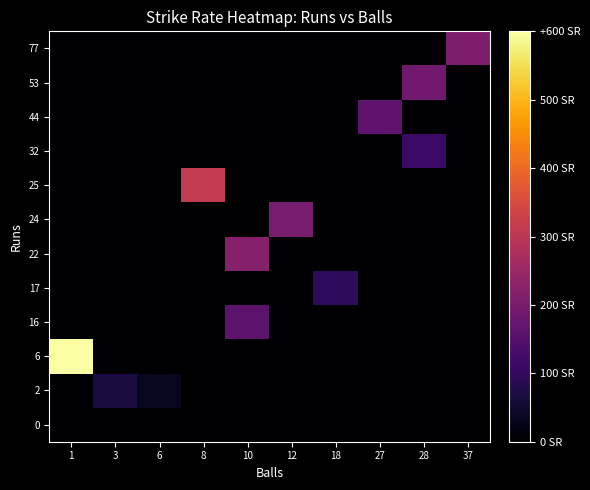

Reading left to right, list all the values displayed in this chart.

0: 1=0.0	3=0.0	6=0.0	8=0.0	10=0.0	12=0.0	18=0.0	27=0.0	28=0.0	37=0.0
2: 1=0.0	3=66.7	6=33.3	8=0.0	10=0.0	12=0.0	18=0.0	27=0.0	28=0.0	37=0.0
6: 1=600.0	3=0.0	6=0.0	8=0.0	10=0.0	12=0.0	18=0.0	27=0.0	28=0.0	37=0.0
16: 1=0.0	3=0.0	6=0.0	8=0.0	10=160.0	12=0.0	18=0.0	27=0.0	28=0.0	37=0.0
17: 1=0.0	3=0.0	6=0.0	8=0.0	10=0.0	12=0.0	18=94.4	27=0.0	28=0.0	37=0.0
22: 1=0.0	3=0.0	6=0.0	8=0.0	10=220.0	12=0.0	18=0.0	27=0.0	28=0.0	37=0.0
24: 1=0.0	3=0.0	6=0.0	8=0.0	10=0.0	12=200.0	18=0.0	27=0.0	28=0.0	37=0.0
25: 1=0.0	3=0.0	6=0.0	8=312.5	10=0.0	12=0.0	18=0.0	27=0.0	28=0.0	37=0.0
32: 1=0.0	3=0.0	6=0.0	8=0.0	10=0.0	12=0.0	18=0.0	27=0.0	28=114.3	37=0.0
44: 1=0.0	3=0.0	6=0.0	8=0.0	10=0.0	12=0.0	18=0.0	27=163.0	28=0.0	37=0.0
53: 1=0.0	3=0.0	6=0.0	8=0.0	10=0.0	12=0.0	18=0.0	27=0.0	28=189.3	37=0.0
77: 1=0.0	3=0.0	6=0.0	8=0.0	10=0.0	12=0.0	18=0.0	27=0.0	28=0.0	37=208.1